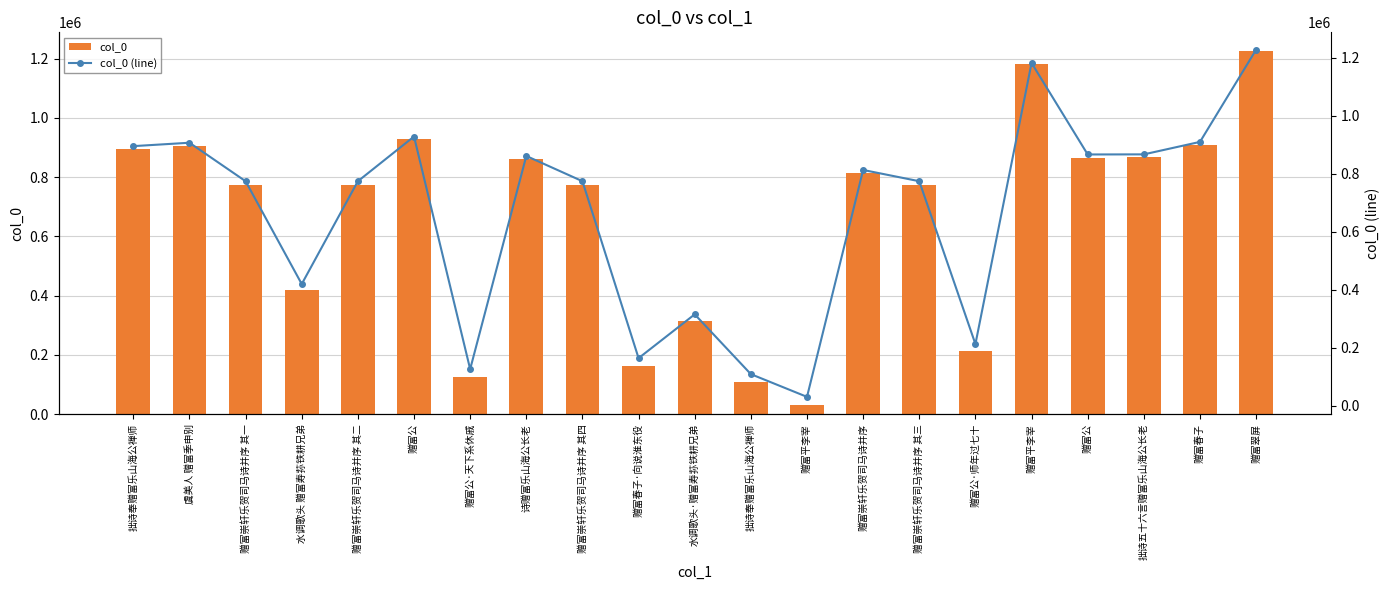

Which label corresponds to the largest value in the chart?

赠富翠屏